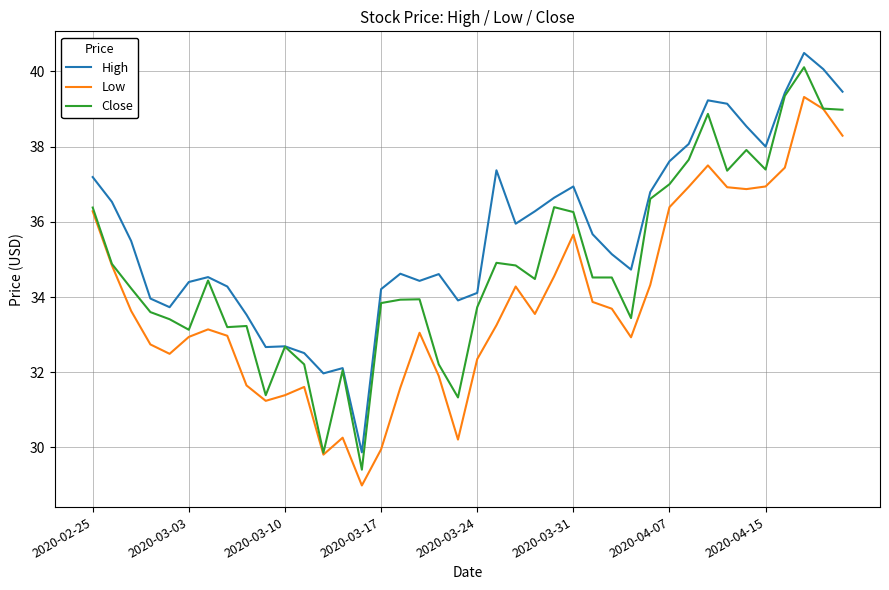

Rank the series by their average value, from lowest to highest.

Low, Close, High